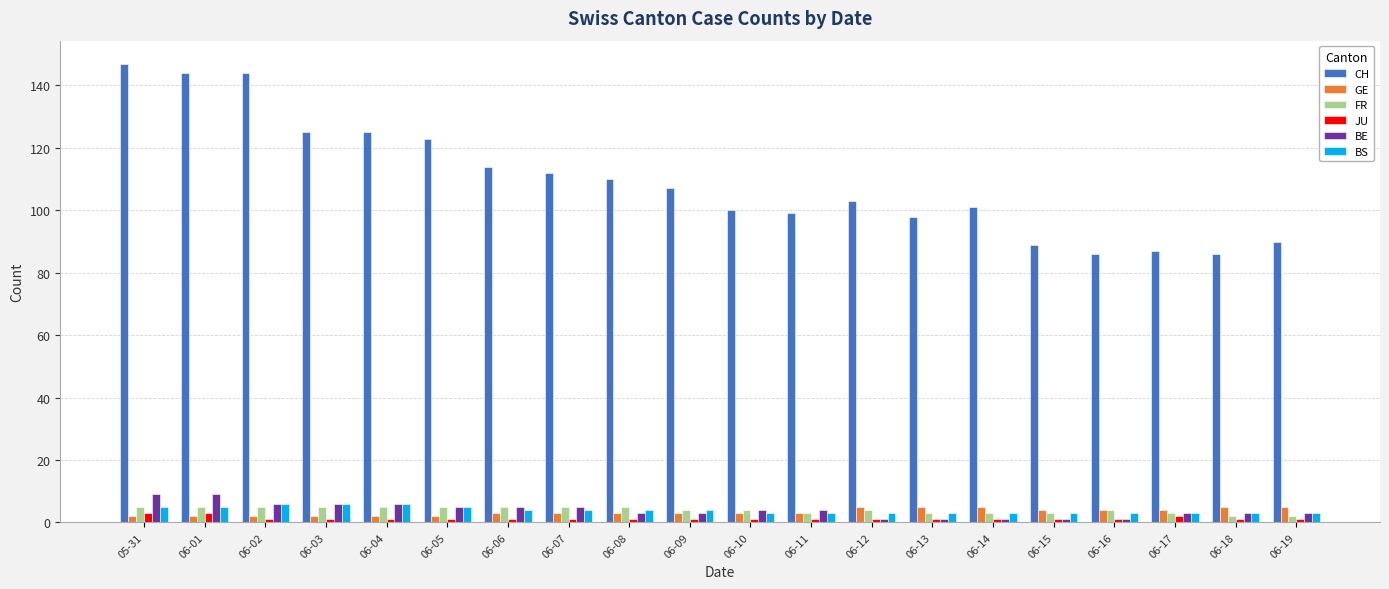

How many bars are there in each group?

6